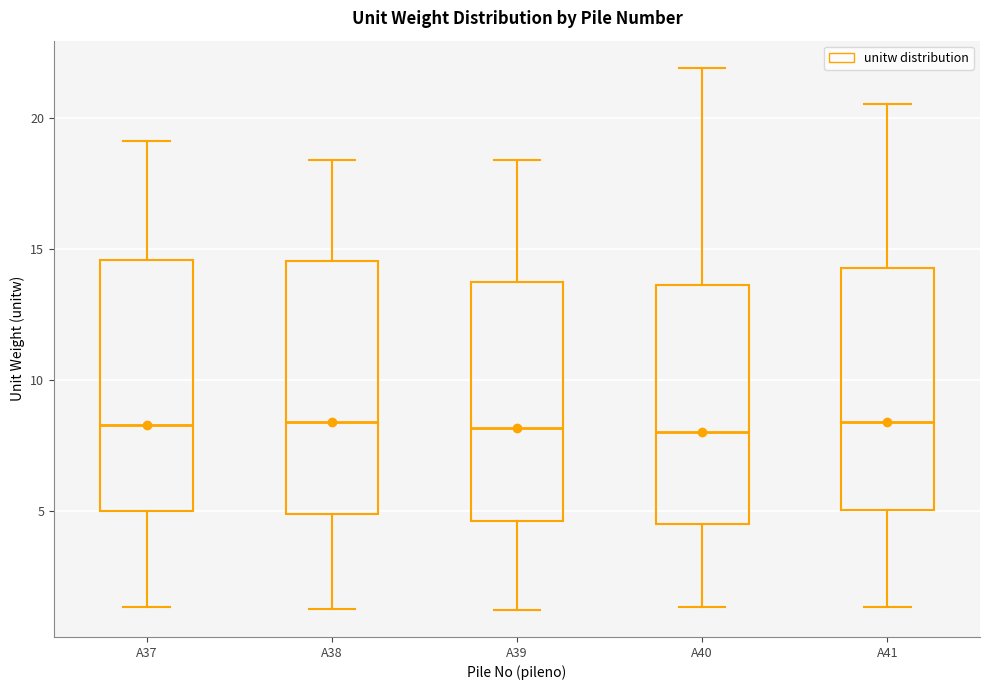

Reading left to right, transcribe this box plot: for each box, give where its median line is, the range the box spans, and where its two whiskers end, as read against the y-axis. The values are not printed on the chart, so give them approximately, as read against the axis.

A37: median 8.5, box 5.0 to 14.5, whiskers 1.5 to 19.0
A38: median 8.5, box 5.0 to 14.5, whiskers 1.5 to 18.5
A39: median 8.0, box 4.5 to 13.5, whiskers 1.0 to 18.5
A40: median 8.0, box 4.5 to 13.5, whiskers 1.5 to 22.0
A41: median 8.5, box 5.0 to 14.5, whiskers 1.5 to 20.5